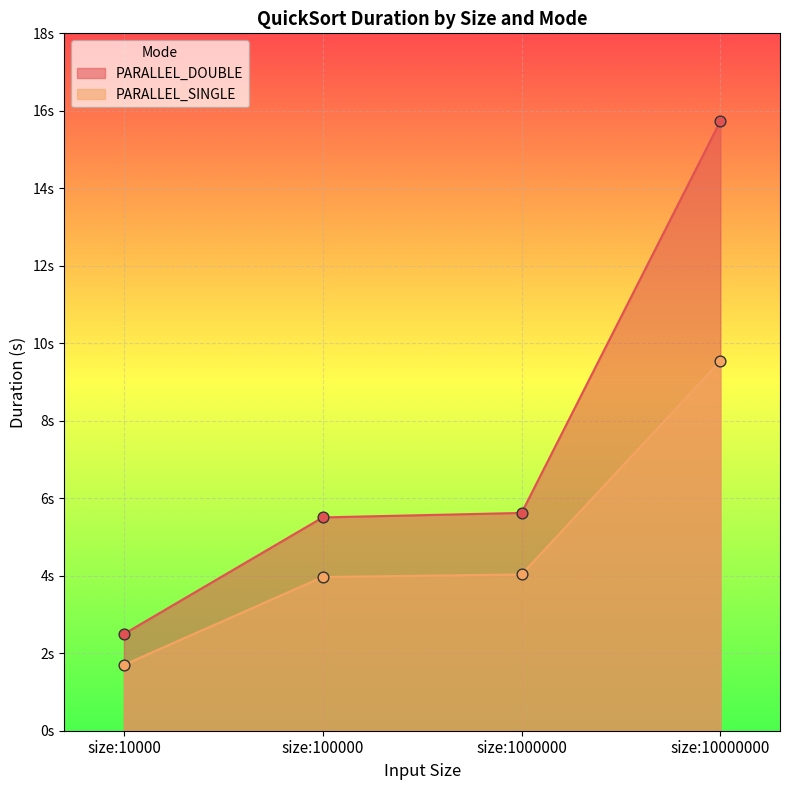

Which series has the largest Y range (max minus min)?

PARALLEL_DOUBLE